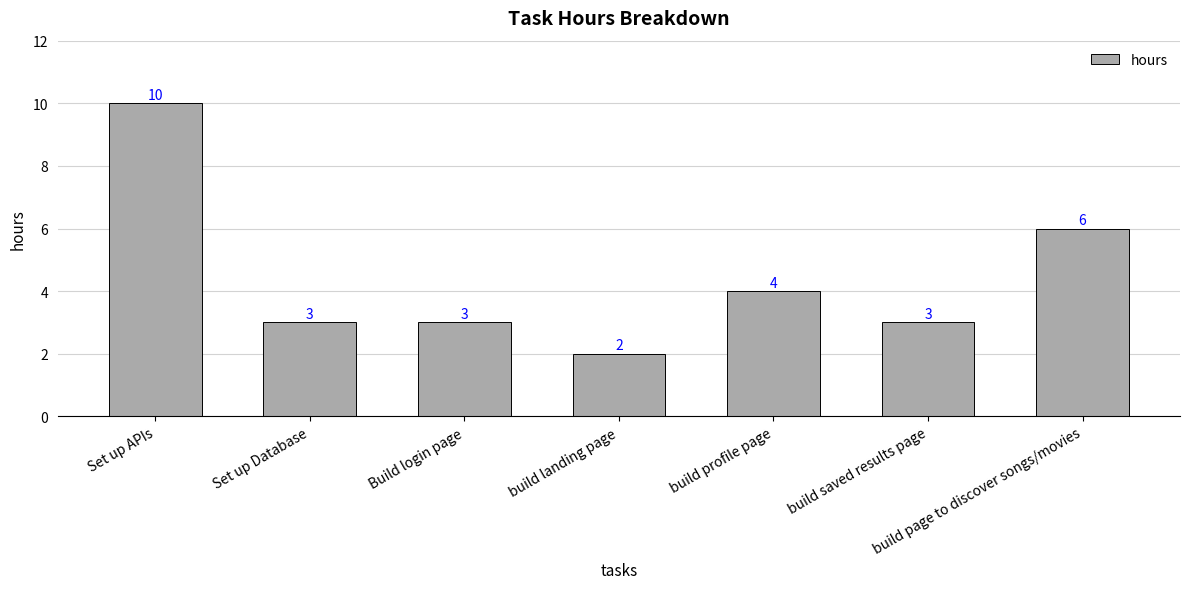

What position from the right is Set up APIs?

7